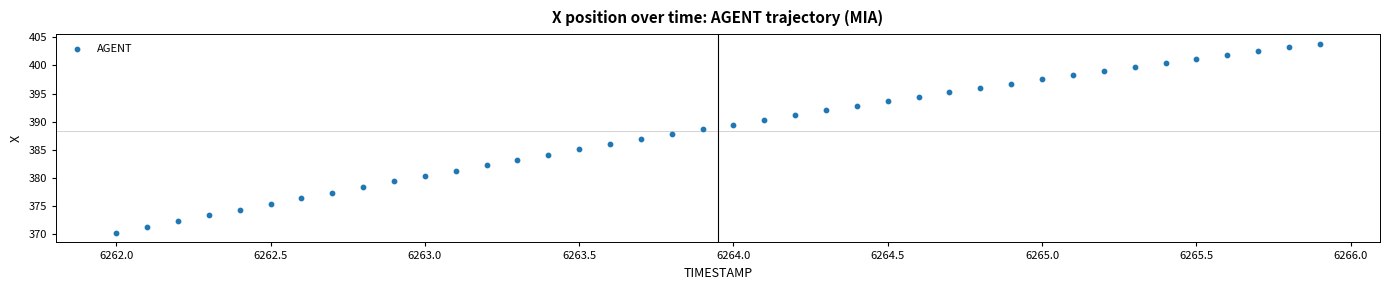

What is the range of X values (max minus min)?

3.9